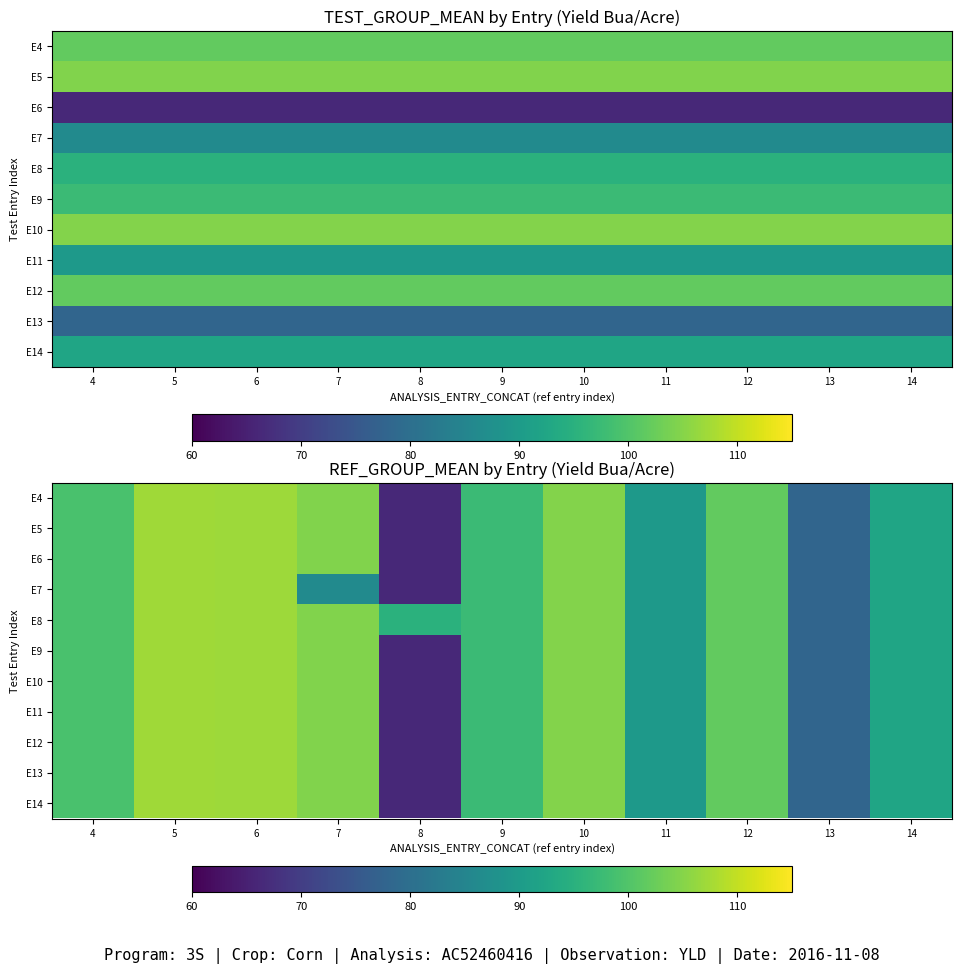

What is the sum of the E8 values at 4 and 12?

200.8